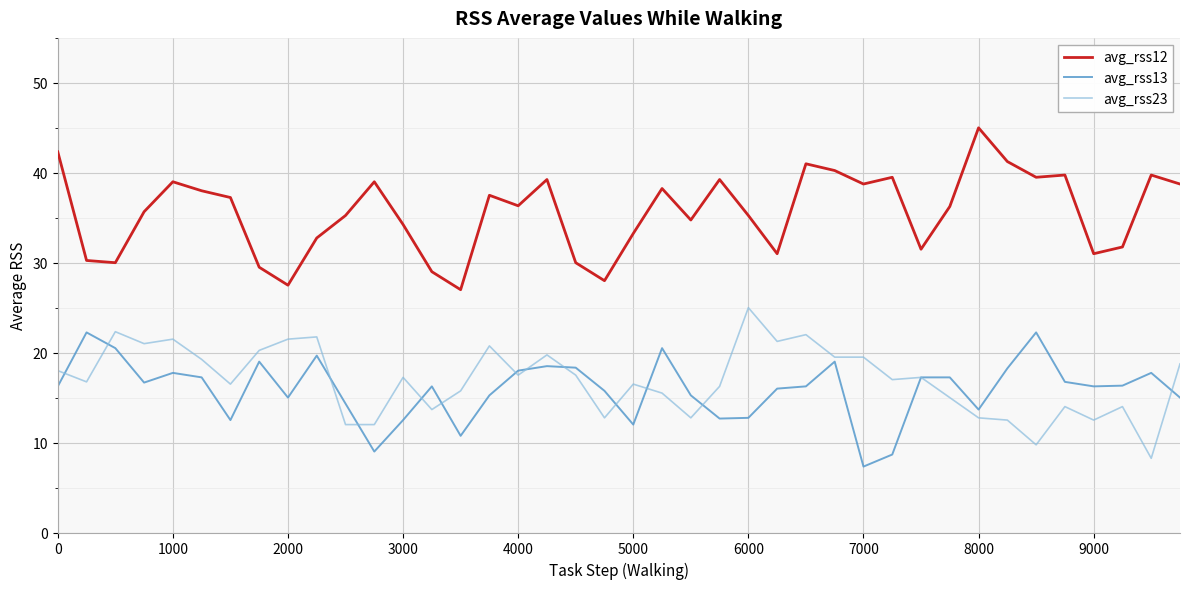

True or false: avg_rss12 and avg_rss23 intersect in this chart.

False